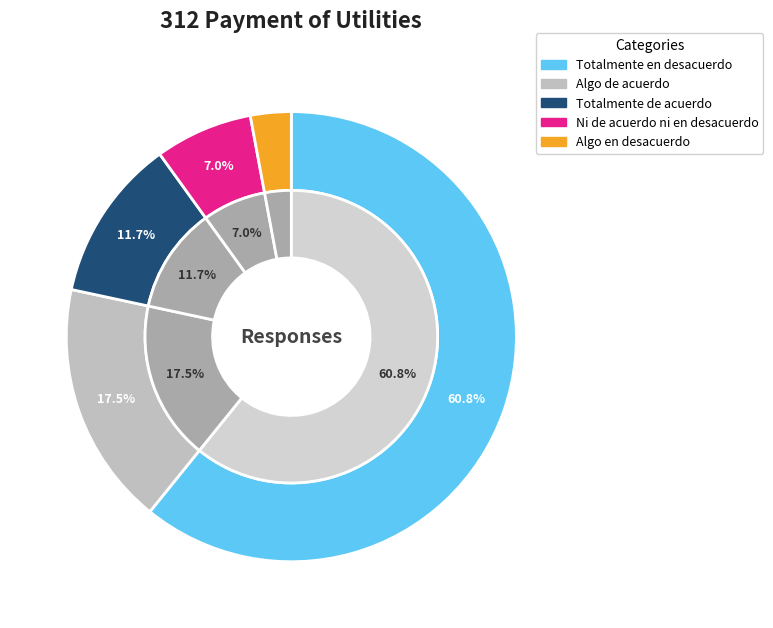

To the nearest percent, what portion does Totalmente en desacuerdo represent?

61%